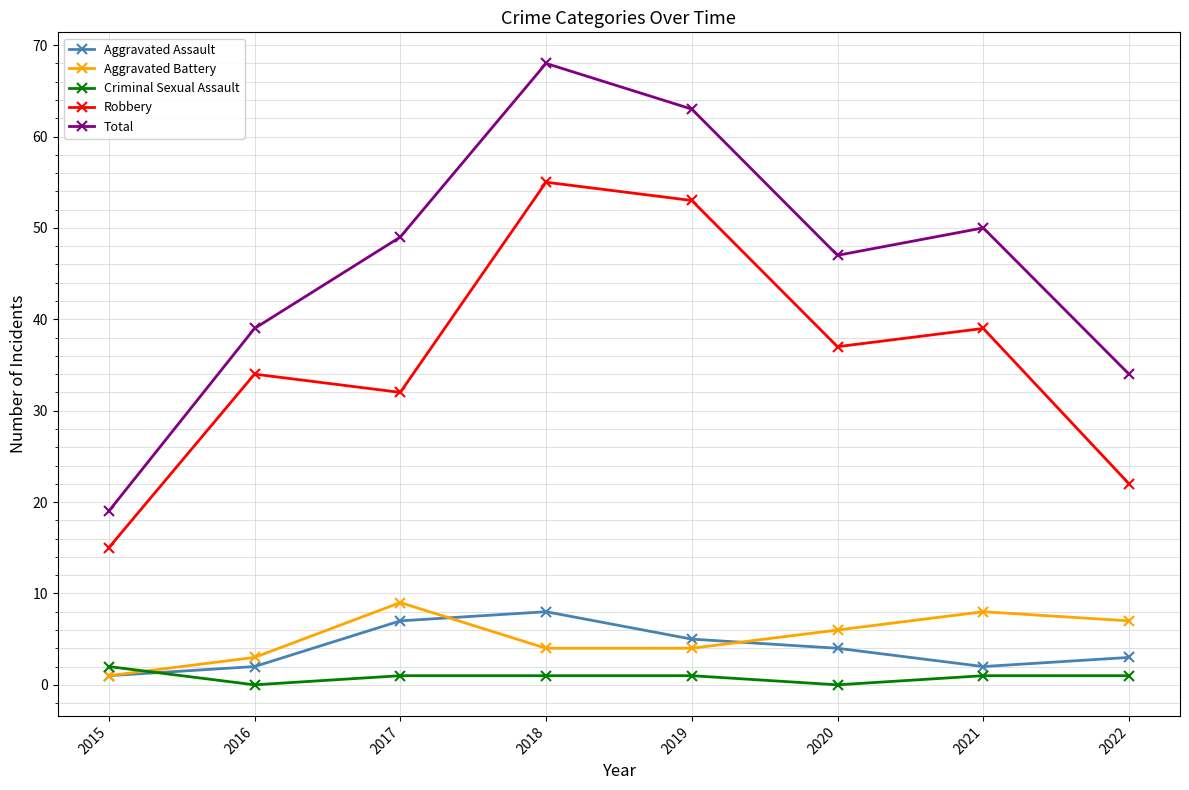

What is the total value across all series at 2018?

136